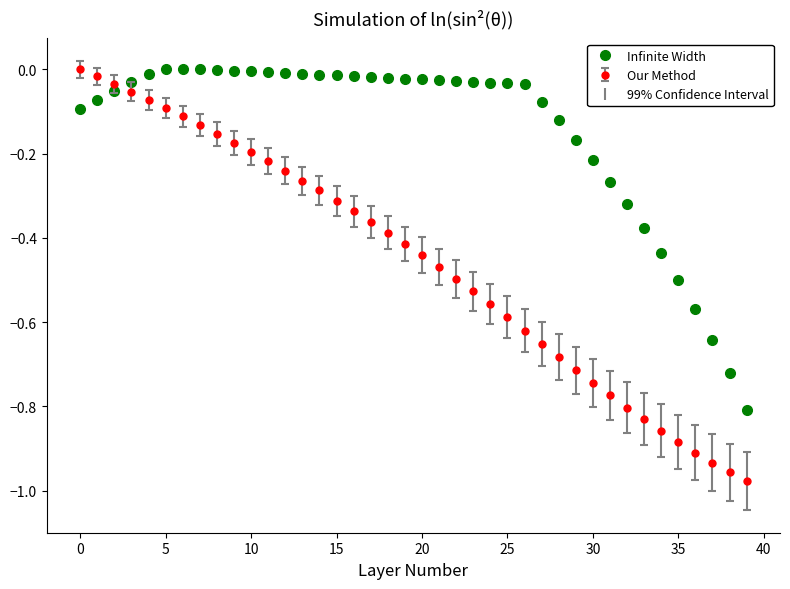

What is the difference between the maximum and minimum values in the Our Method series?

1.0